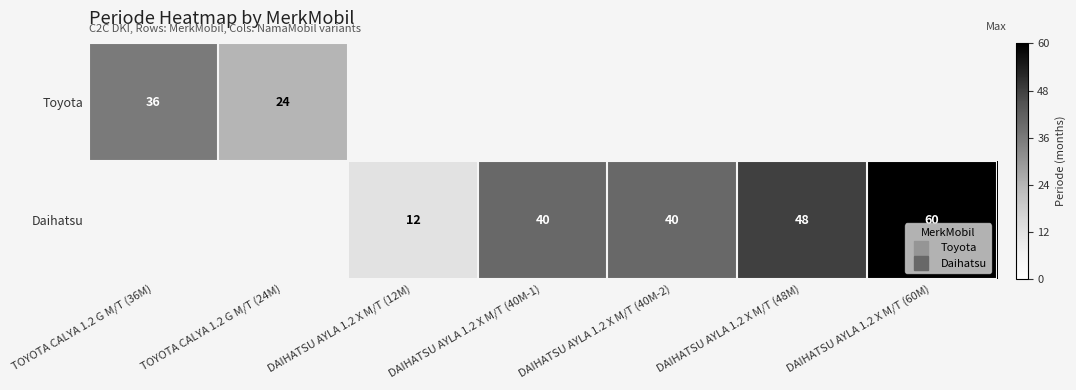

List the series in order of their peak value, highest first.

Toyota, Daihatsu